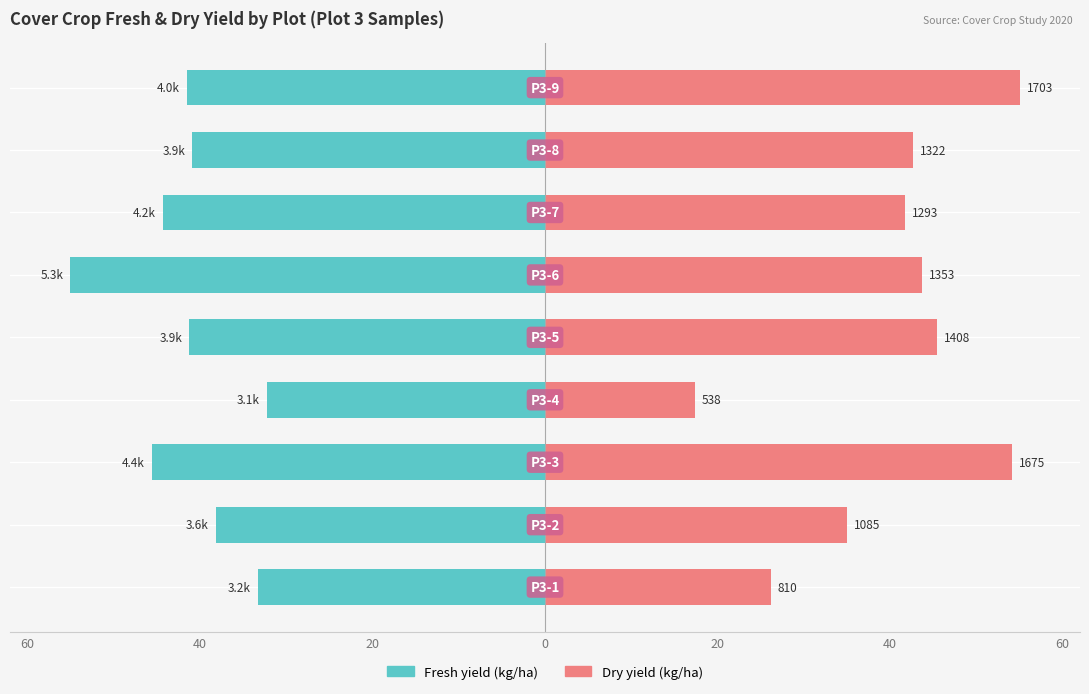

Reading left to right, extract all data points from this chart.

Fresh yield (kg/ha): -33.3	-38.1	-45.6	-32.2	-41.2	-55.0	-44.3	-40.9	-41.5
Dry yield (kg/ha): 26.2	35.0	54.1	17.4	45.5	43.7	41.8	42.7	55.0